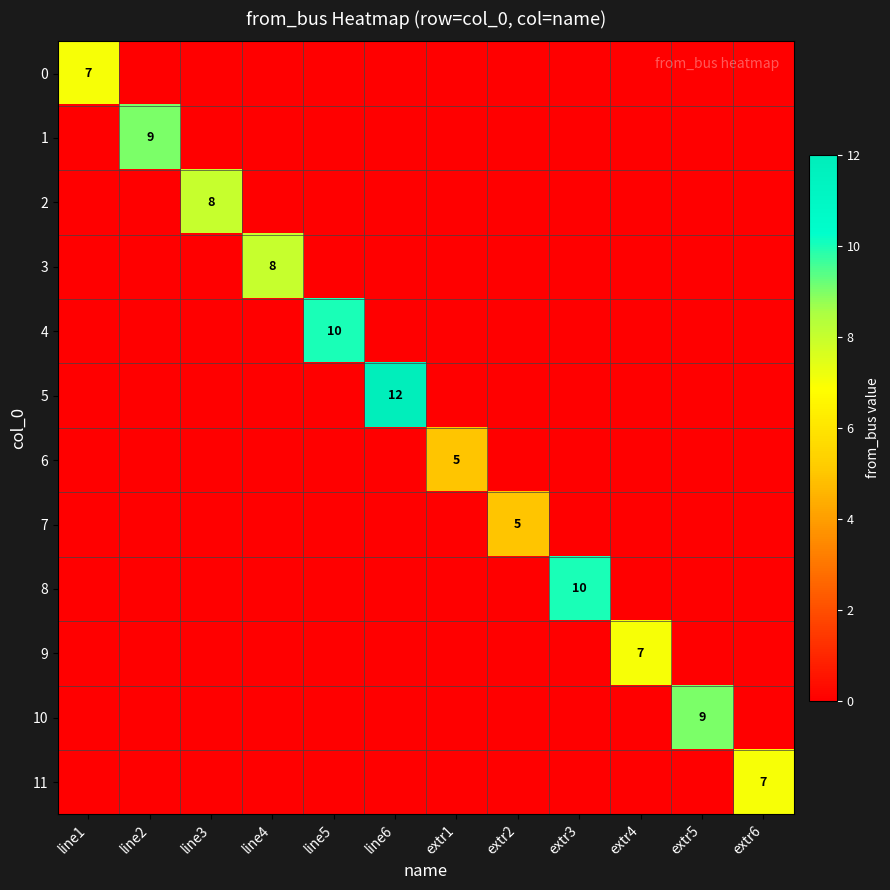

Rank the series by their maximum value, from lowest to highest.

6, 7, 0, 9, 11, 2, 3, 1, 10, 4, 8, 5